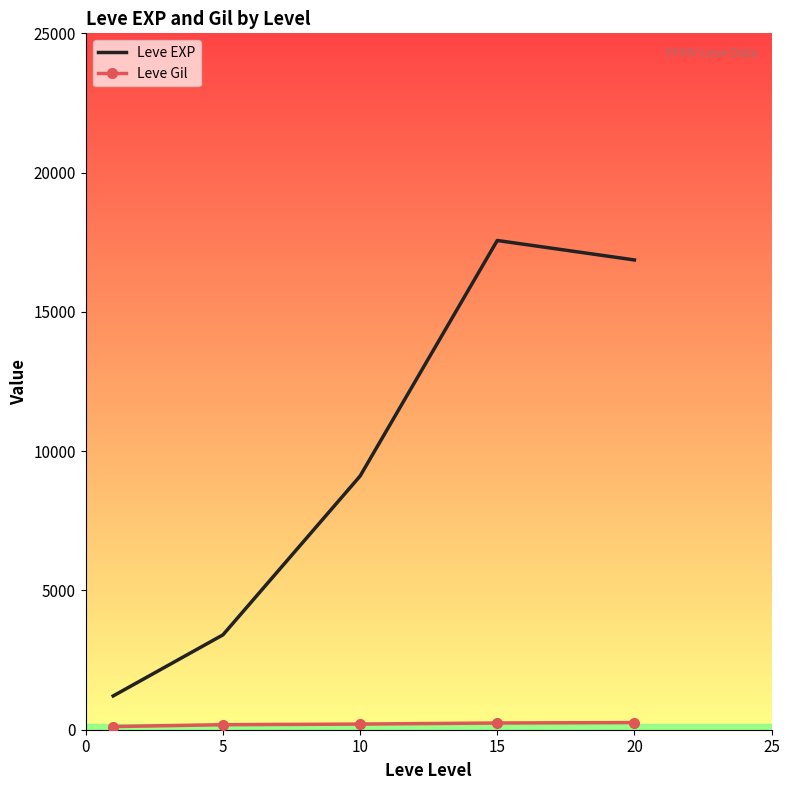

What is the difference between the second highest and second lowest values in the Leve EXP series?

13460.0